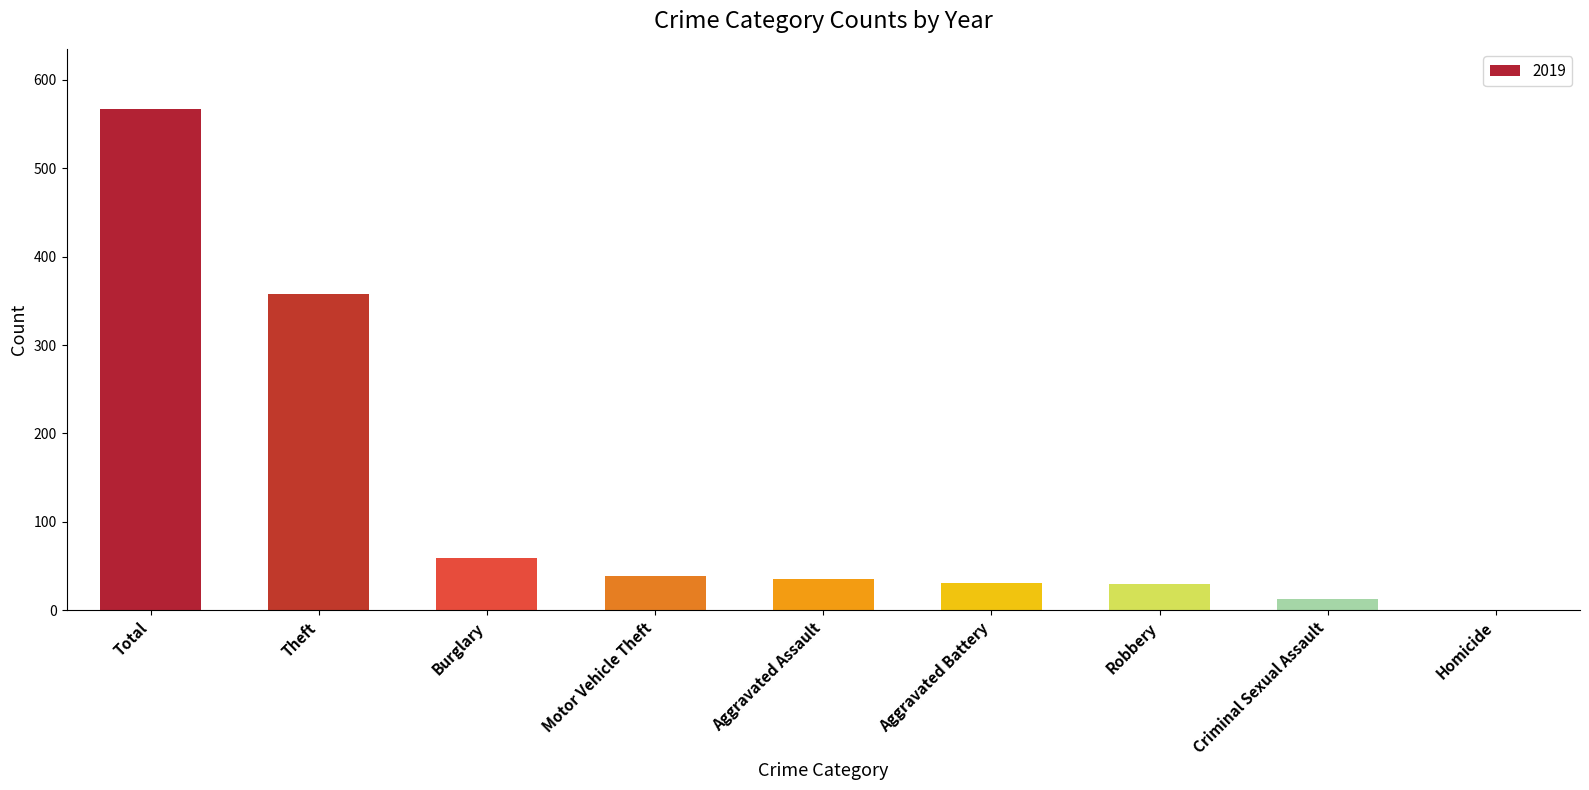

Is it true that the value at Homicide is 0?

True